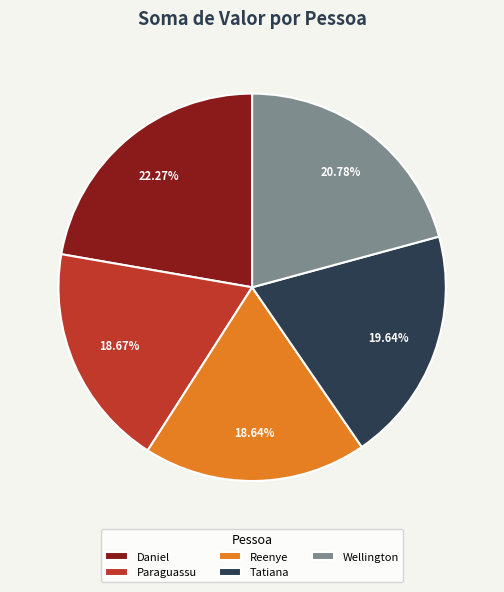

Which has a higher value, Paraguassu or Tatiana?

Tatiana